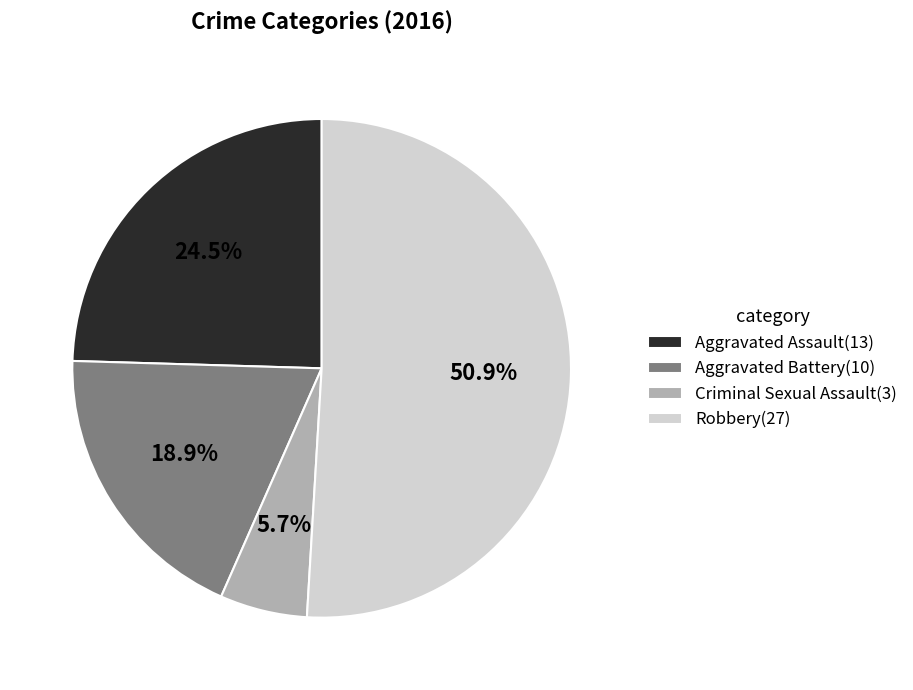

What portion of the pie excludes Criminal Sexual Assault?

94.3%